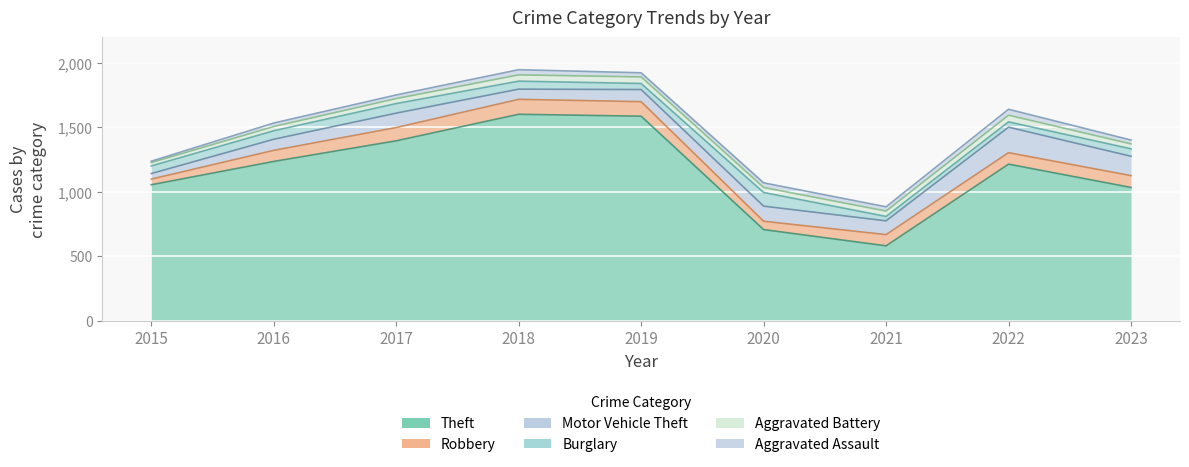

List the labels in order of Aggravated Assault value, smallest first.

2015, 2016, 2017, 2023, 2019, 2021, 2020, 2018, 2022